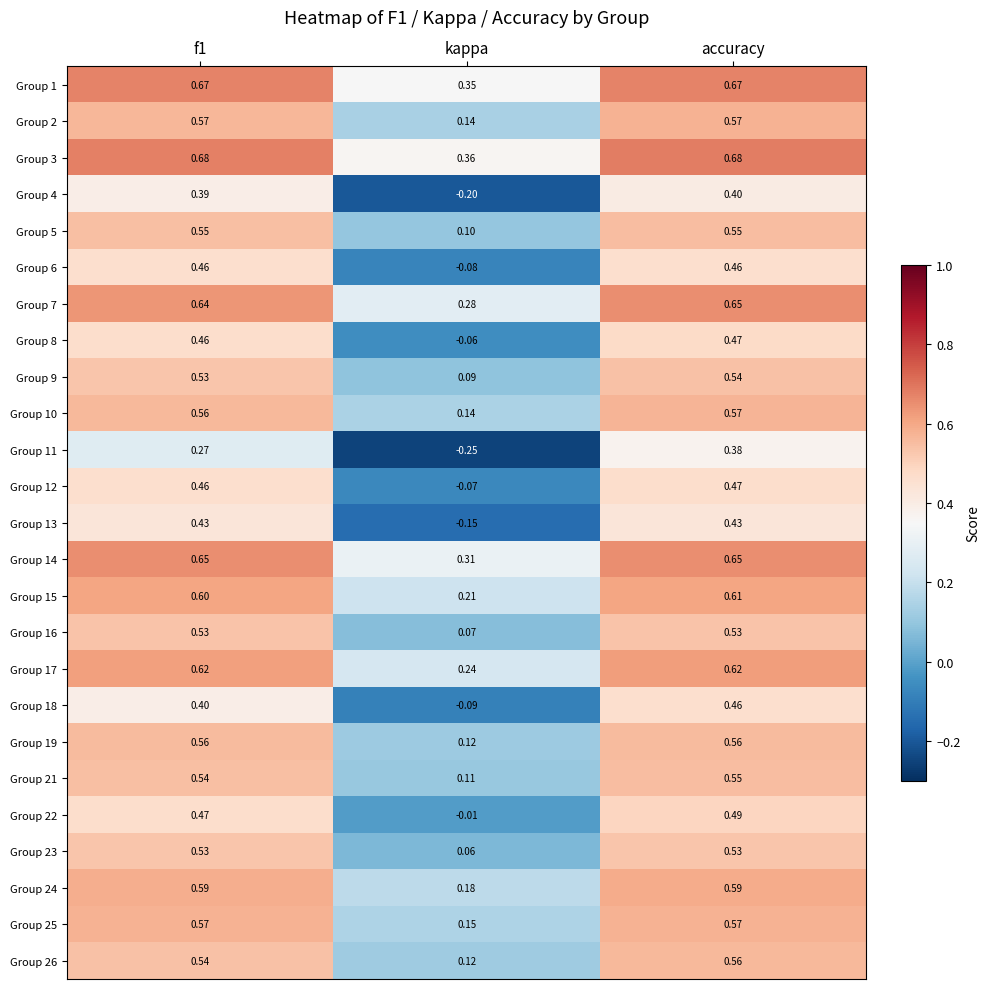

Which category has the lowest value in the Group 21 series?

kappa